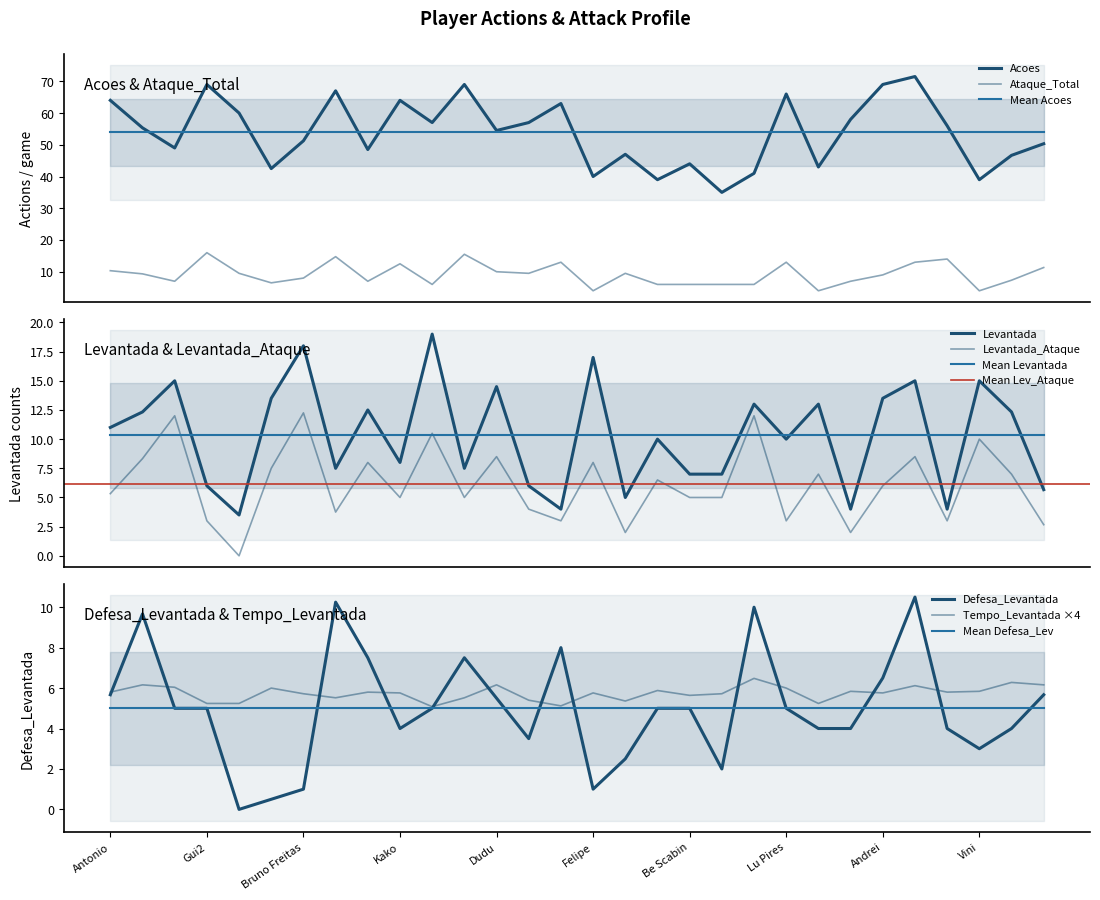

What is the total value across all series at Be Scabin?

72.6